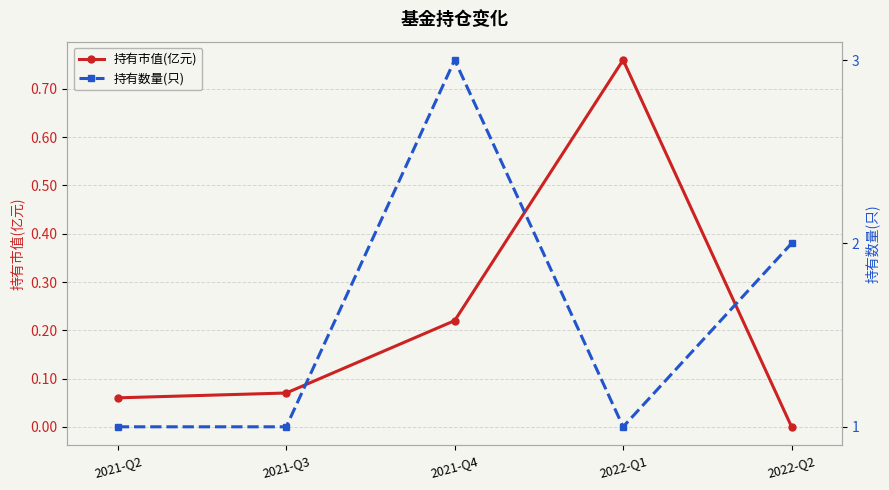

What is the difference between the 持有市值(亿元) values at 2021-Q3 and 2022-Q2?

0.1